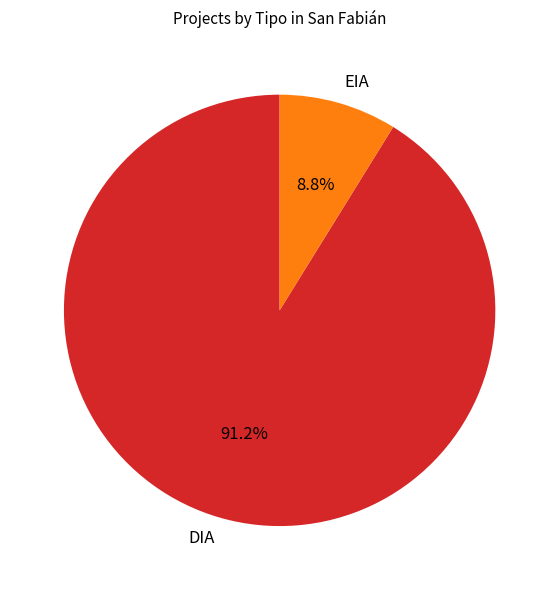

What percentage is the DIA slice, to the nearest percent?

91%